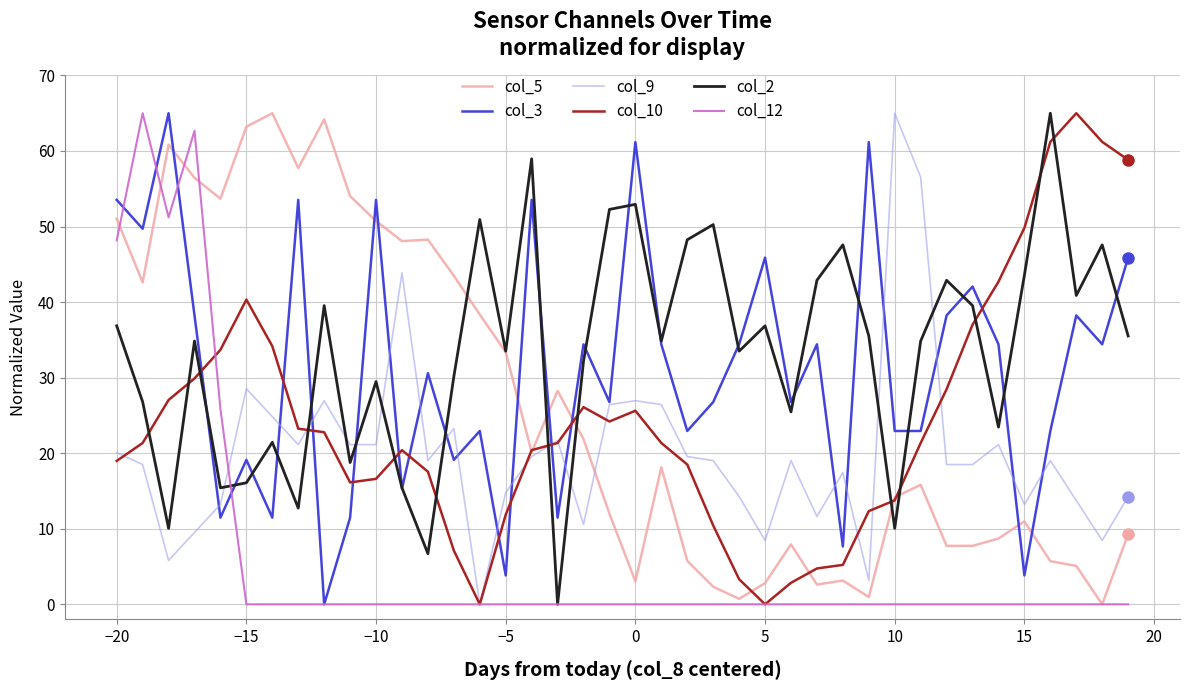

What is the maximum value shown in the chart?

65.0